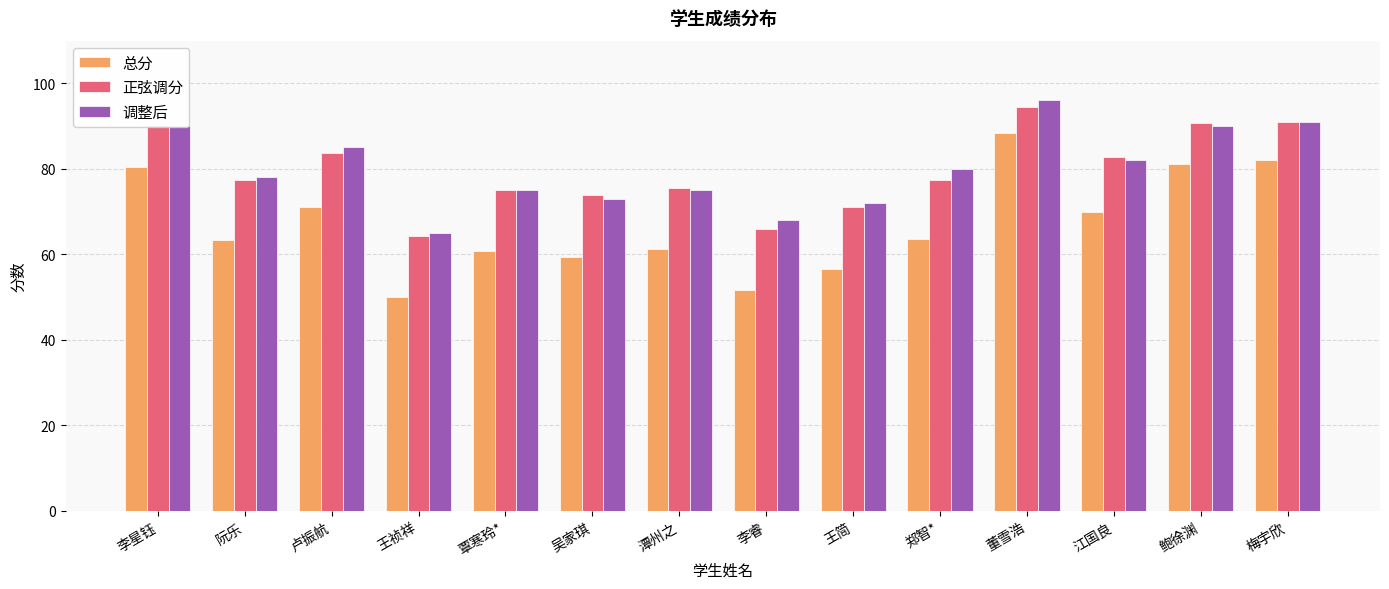

At which label is 调整后 closest to 80?

郑智*